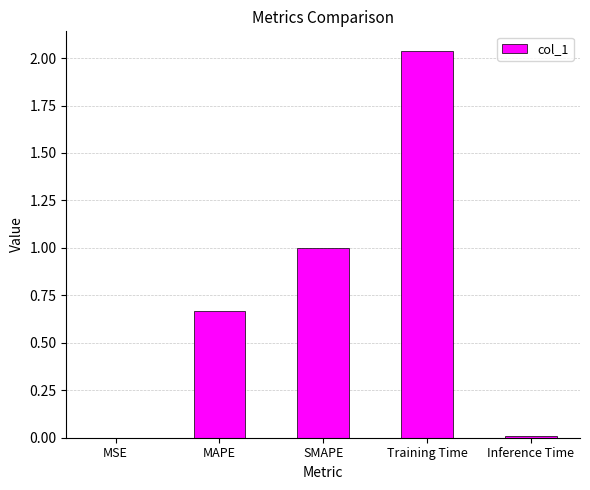

Are the bars horizontal?

No